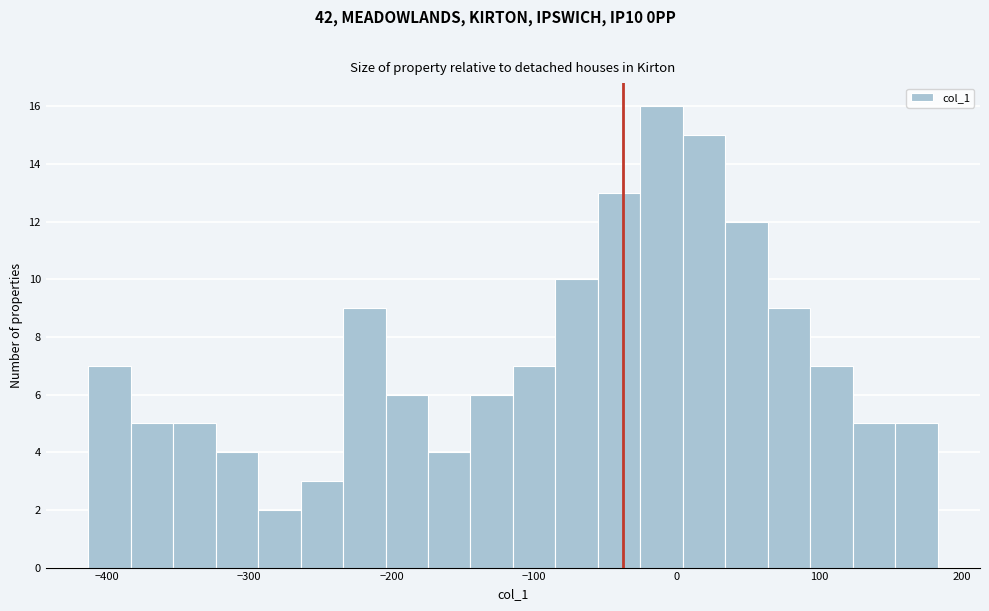

Around what value on the x-axis is the tallest bar? Give the approximate position of its centre, as read against the axis.

-10